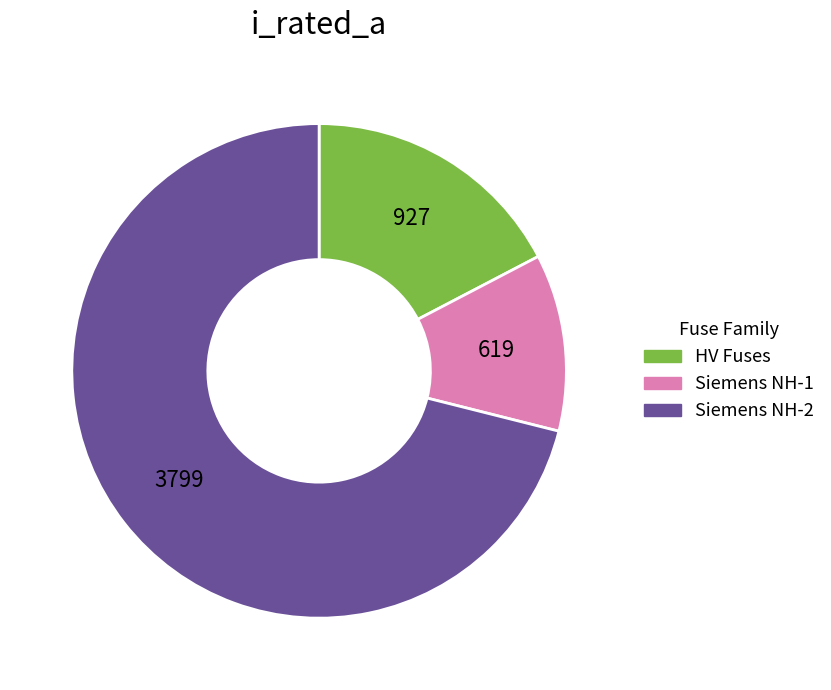

Count the number of slices in the pie.

3